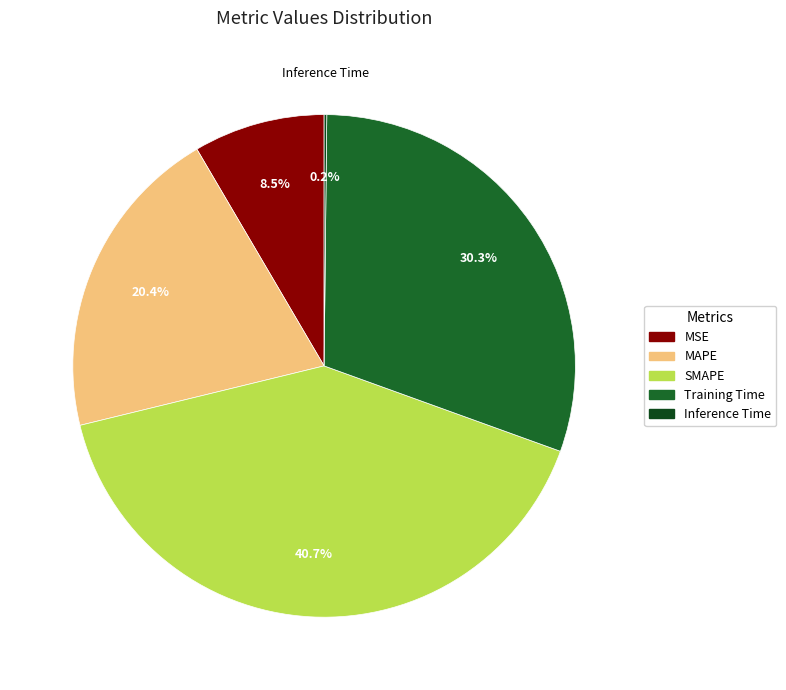

Is it true that SMAPE is 41% of the pie?

True